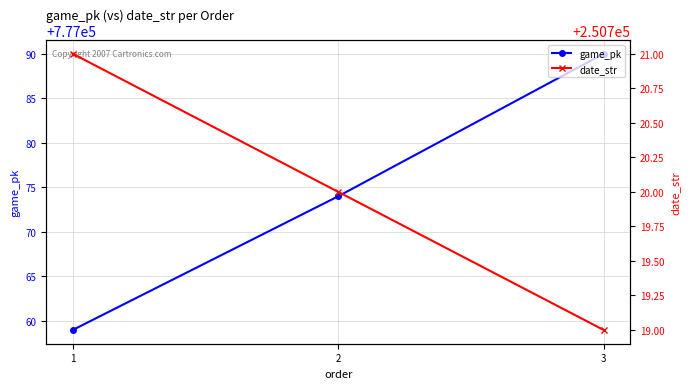

The value of game_pk at 2 is 777074. True or false?

True